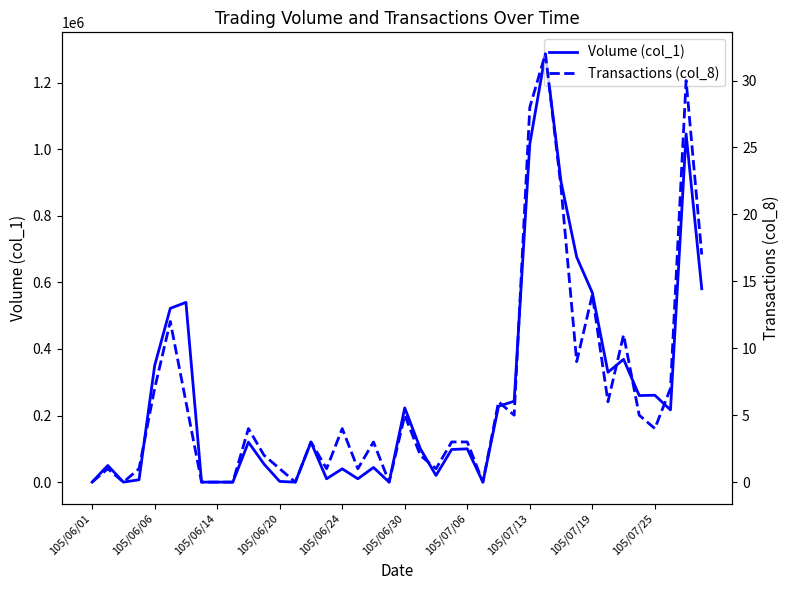

In Transactions (col_8), how many points are lower than both neighbors (excluding endpoints)?

11